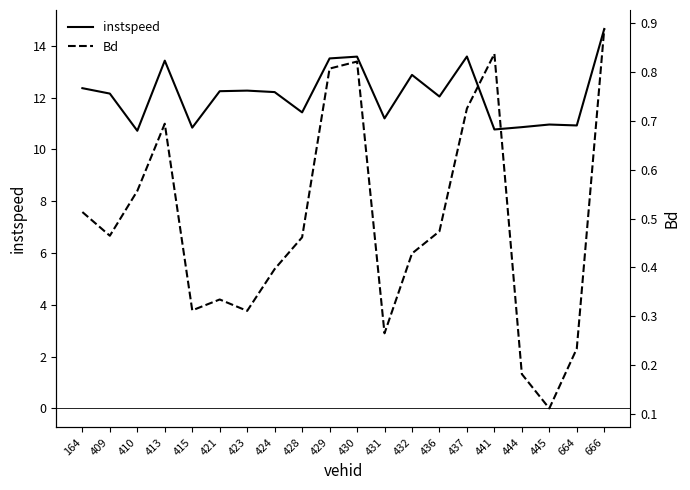

True or false: instspeed has a value of 10.9 at 664.

True